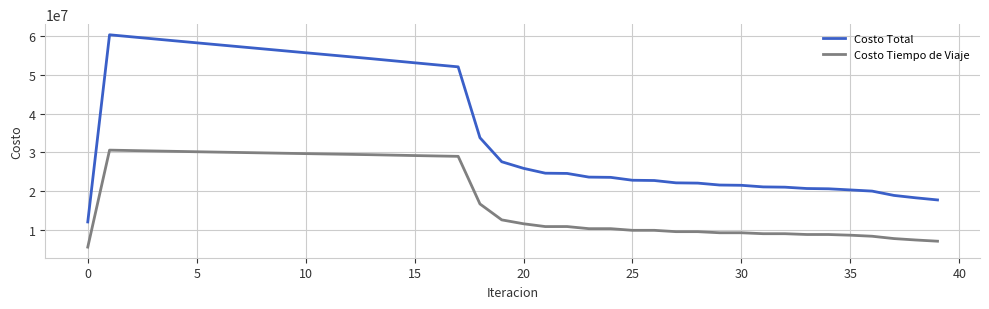

What is the smallest value displayed?

5572556.8